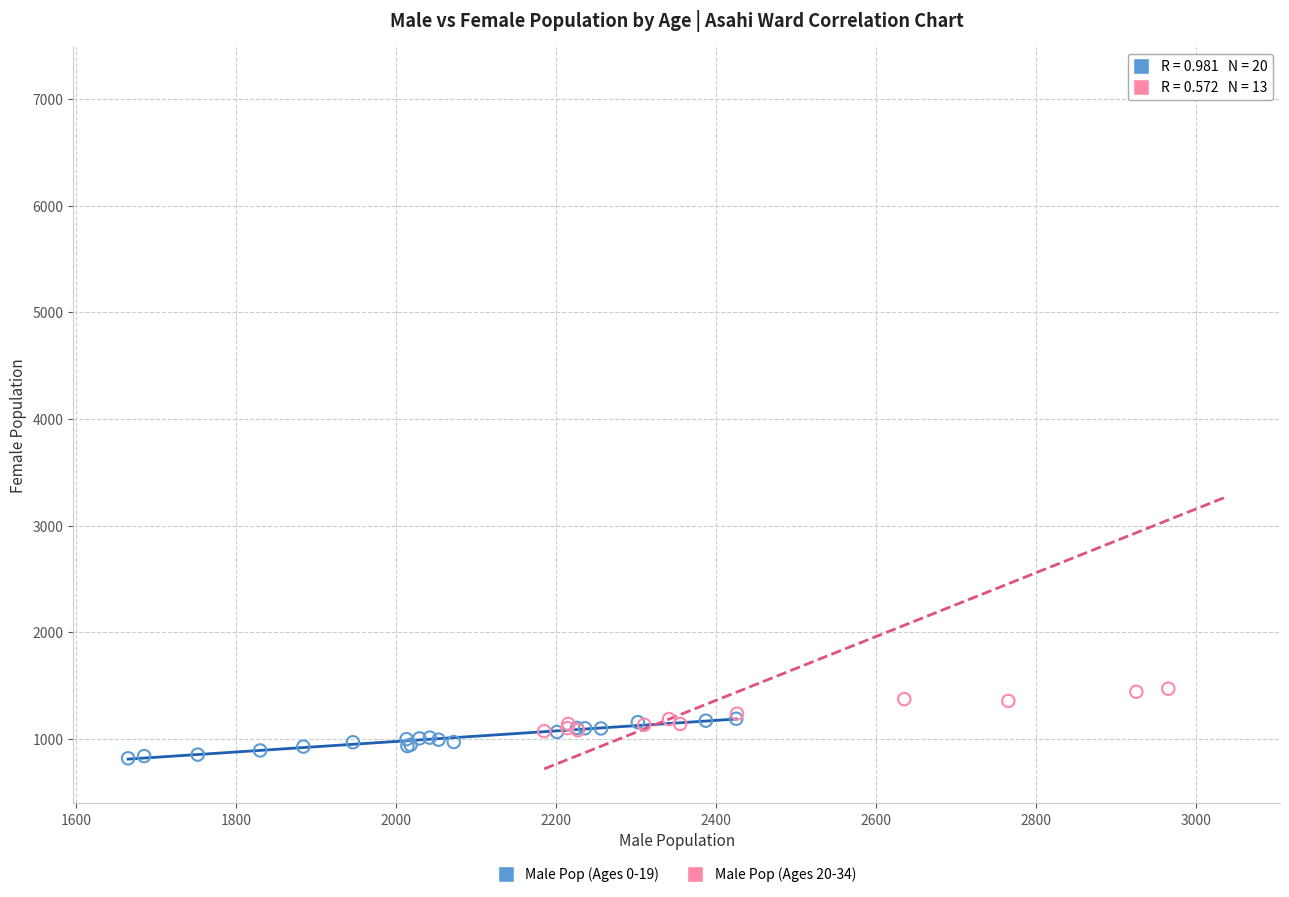

Which series reaches the maximum Y coordinate?

Male Pop (Ages 20-34)